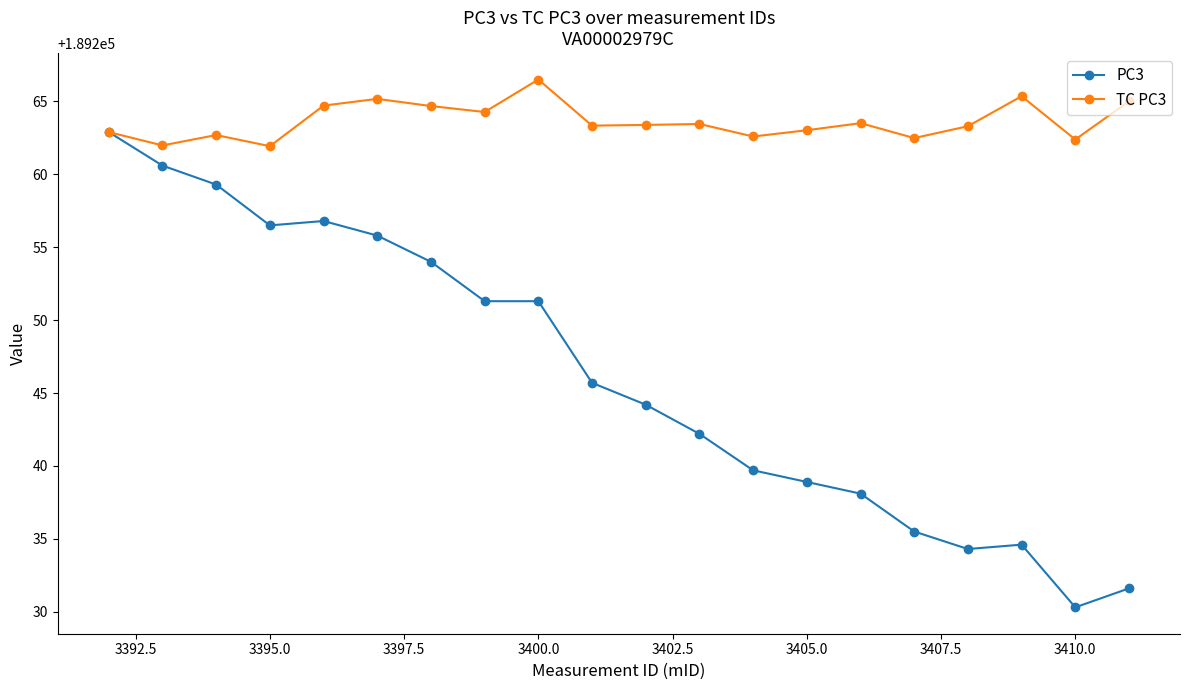

What is the sum of all TC PC3 values?

3785272.8